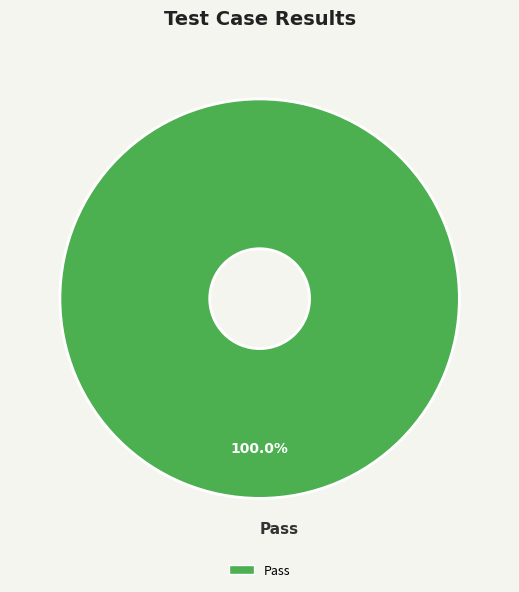

Rank the categories by value from highest to lowest.

Pass